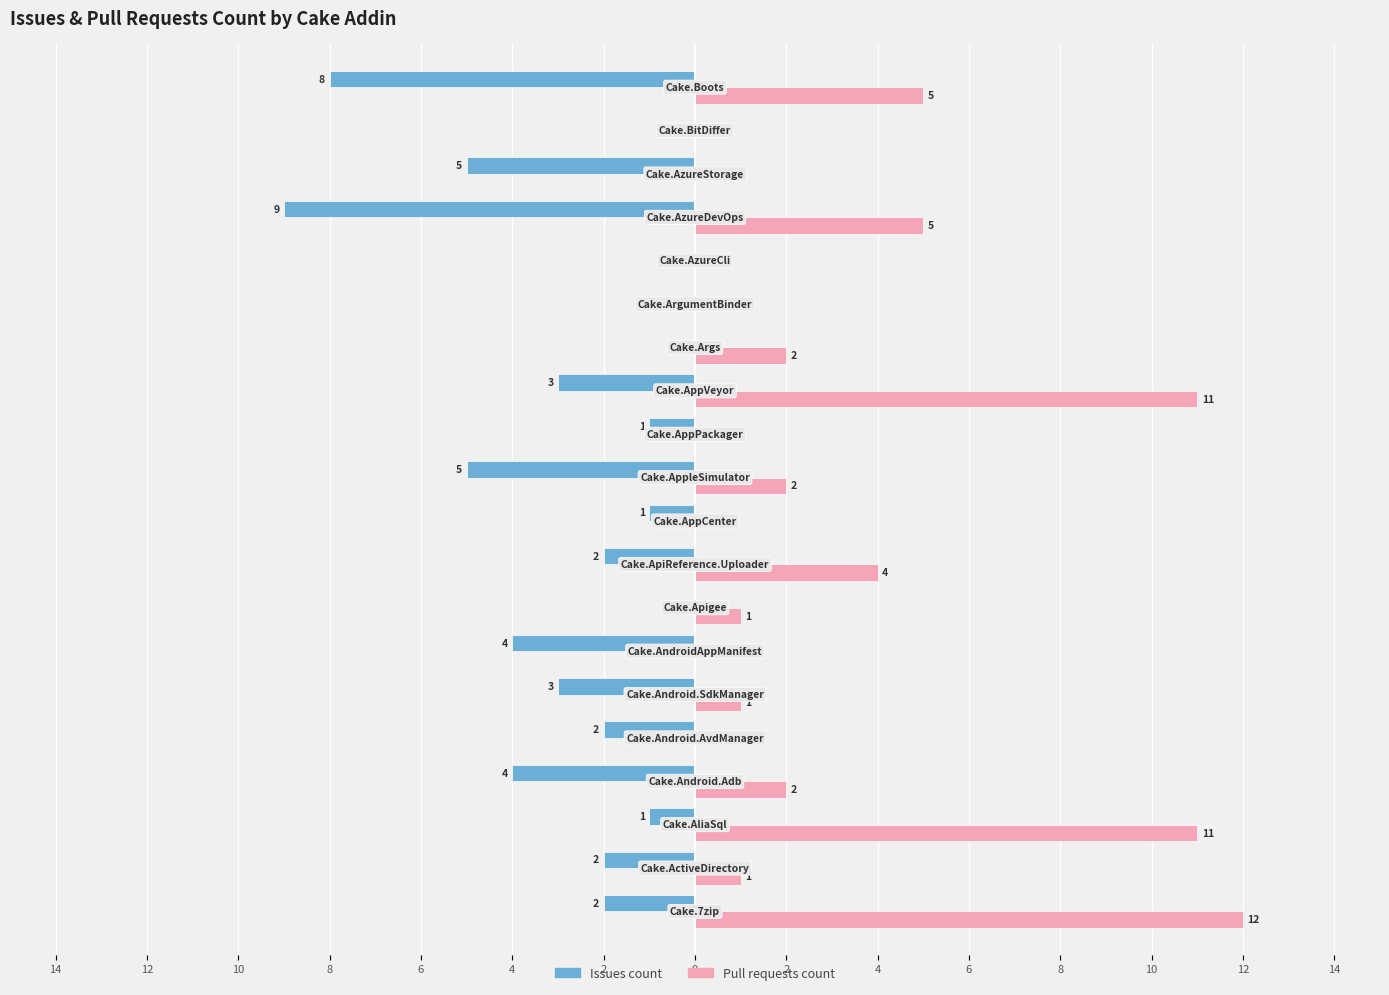

Which series has the largest total across all categories?

Pull requests count